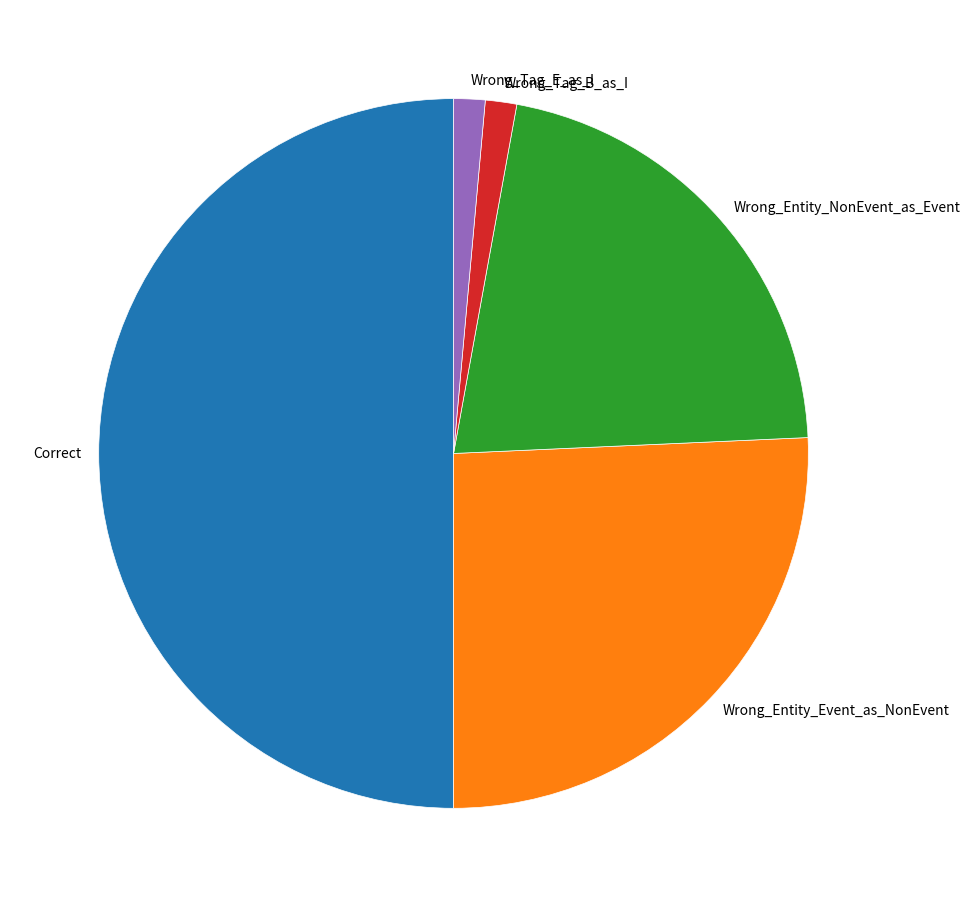

Does Wrong_Tag_B_as_I represent more than half of the total?

No